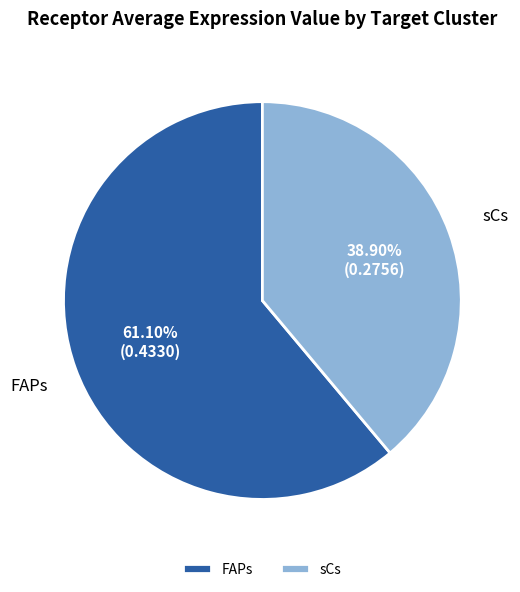

Which has a higher value, FAPs or sCs?

FAPs